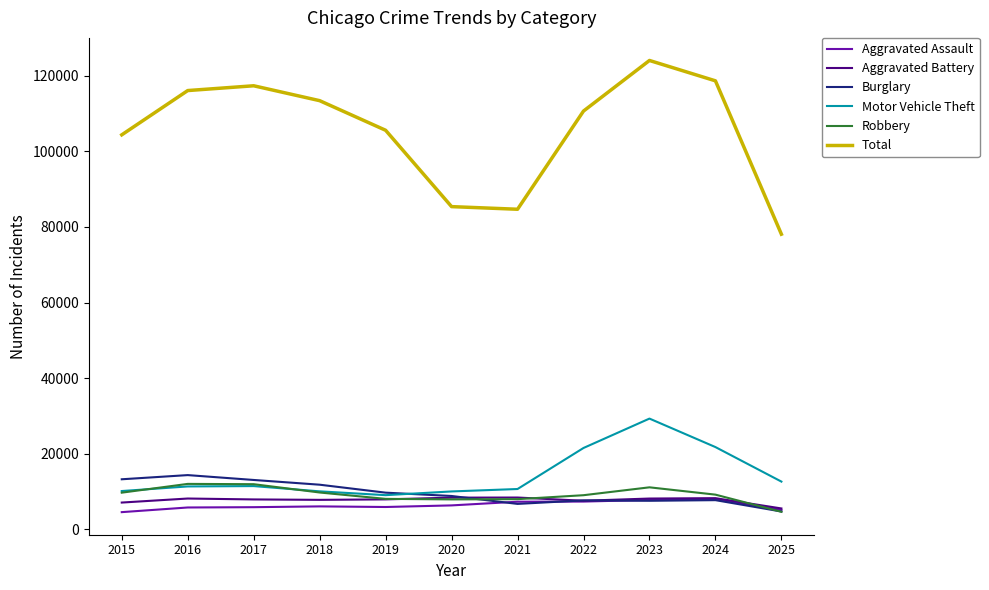

What is the maximum value shown in the chart?

124101